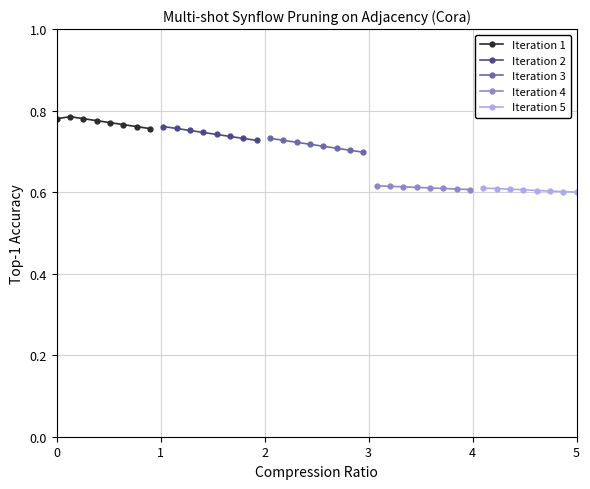

Which series has the largest total across all categories?

Iteration 1